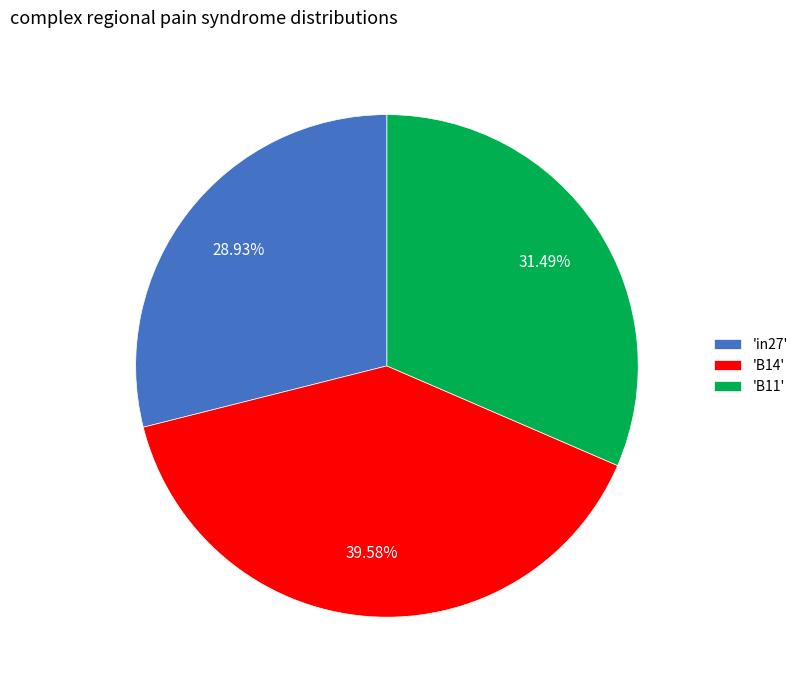

Between 'in27' and 'B11', which is larger?

'B11'